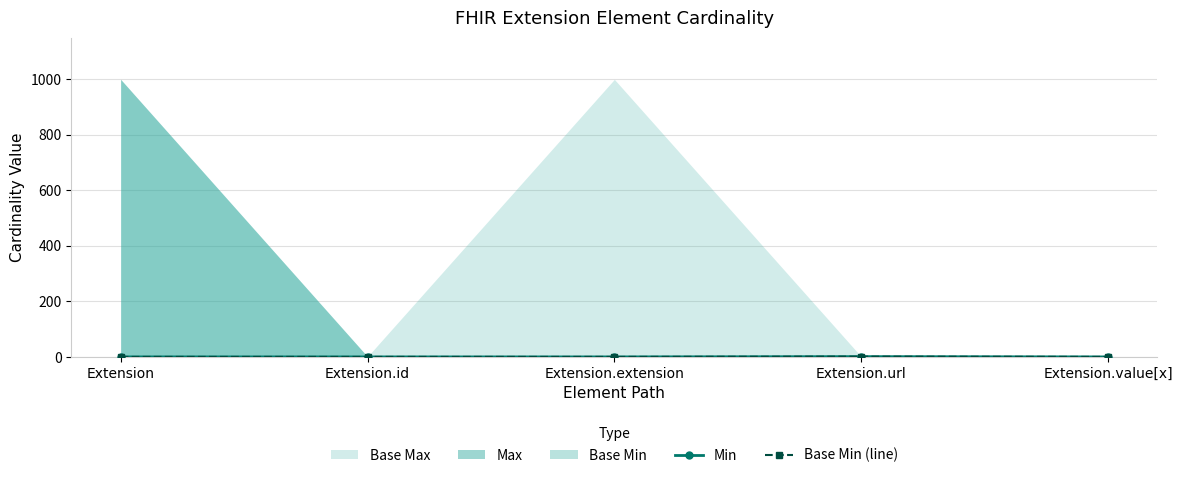

Which category has the highest value in the Base Min (line) series?

Extension.url